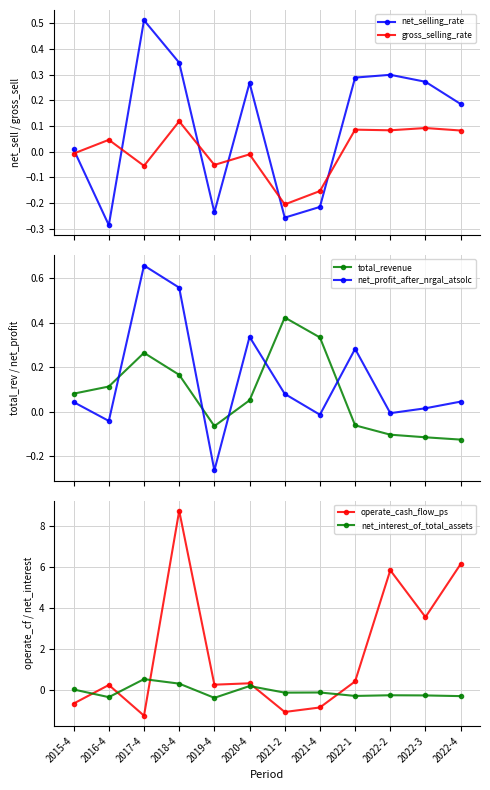

What is the difference between the highest and lowest values at 2021-4?

1.2